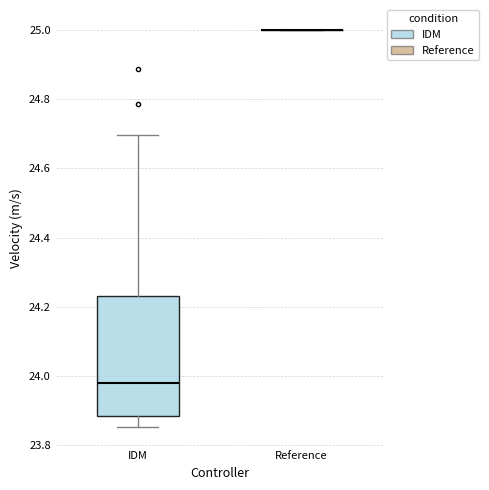

Comparing the boxes themselves (not the whiskers), which one is the tallest?

IDM